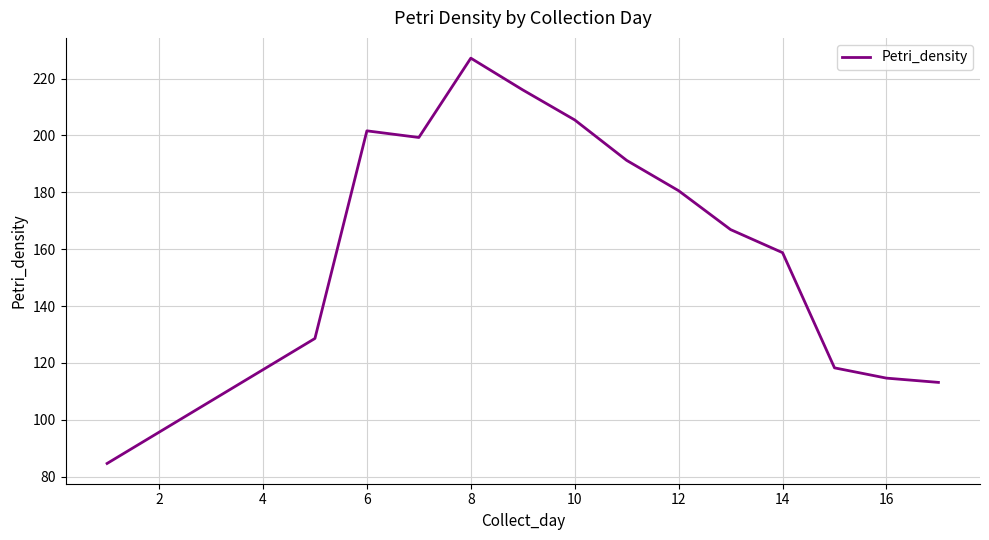

What is the sum of all values?

2306.3